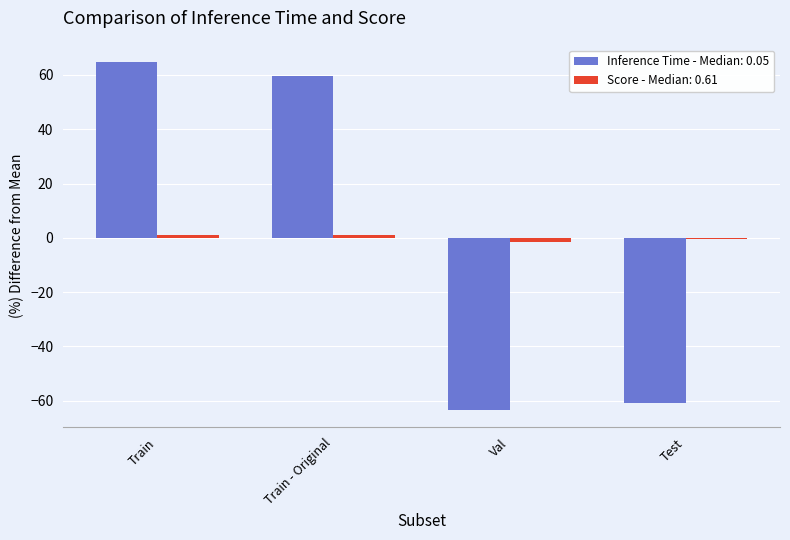

How many data points does each series have?

4